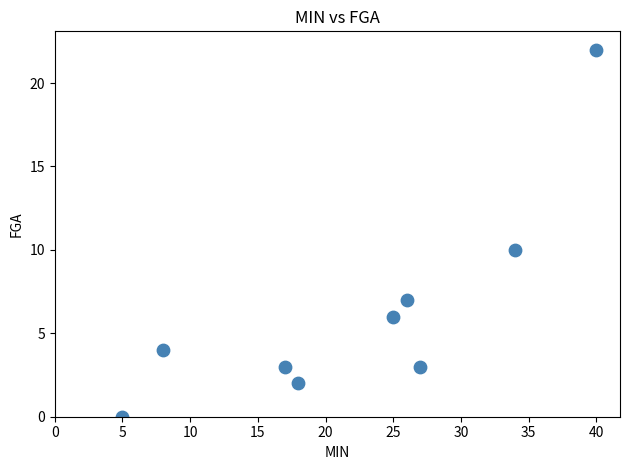

What is the average Y value?

6